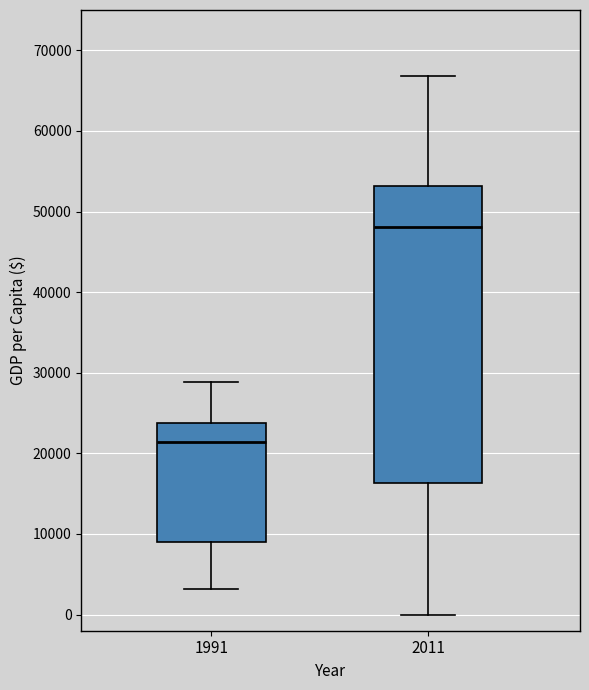

Comparing the boxes themselves (not the whiskers), which one is the tallest?

2011